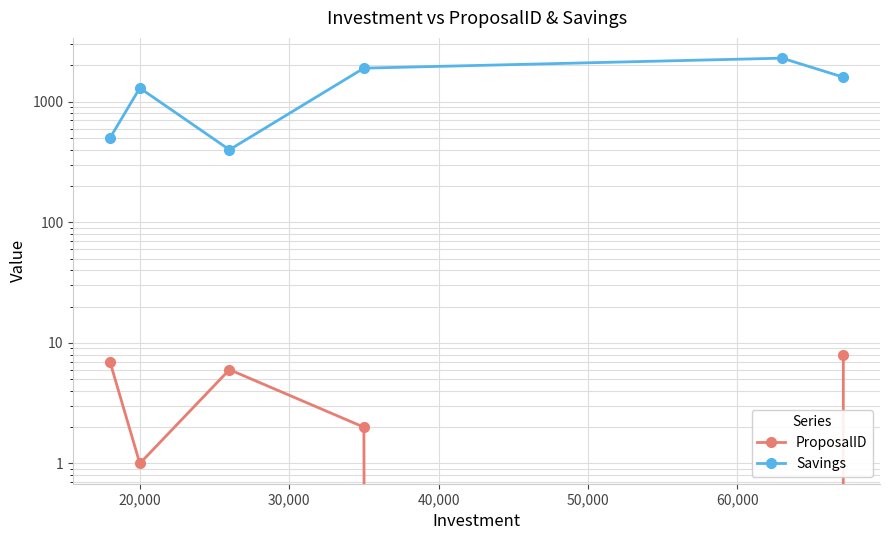

True or false: ProposalID and Savings cross at least once.

False